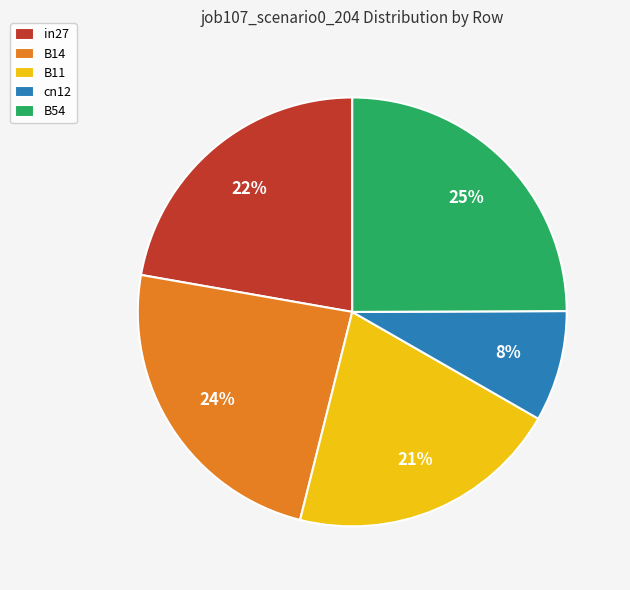

Between B54 and B11, which is larger?

B54